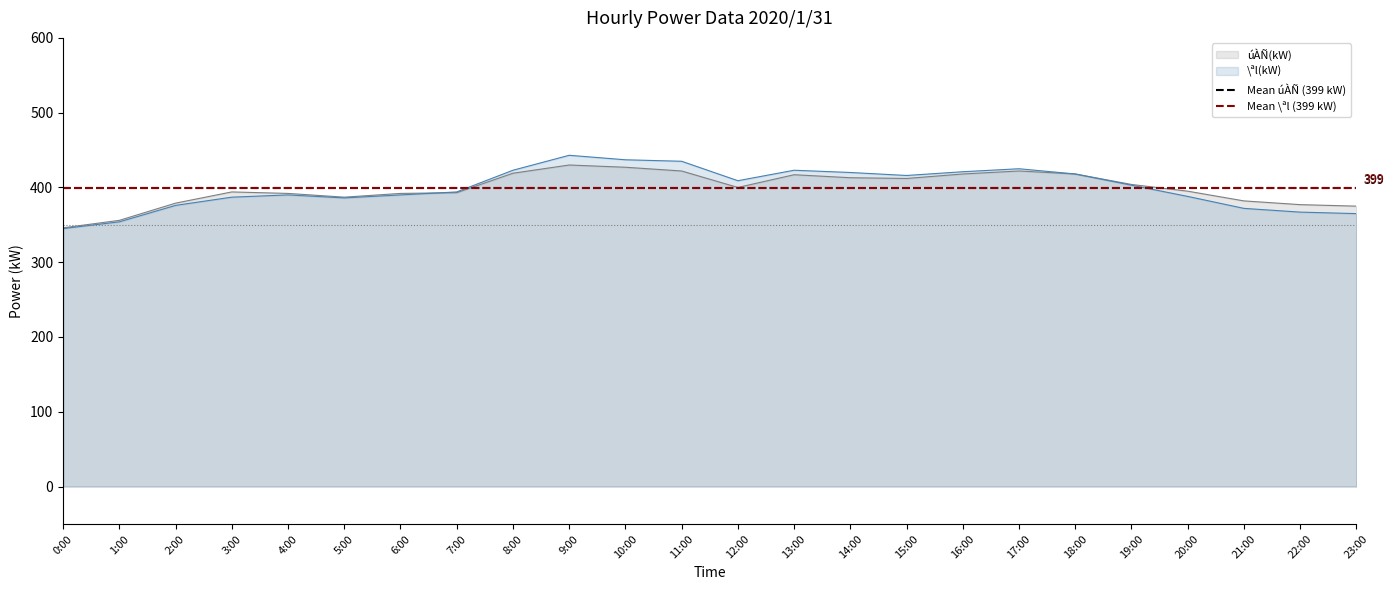

What is the value of the Mean \ªl (399 kW) point at the 1st from the left?

399.5